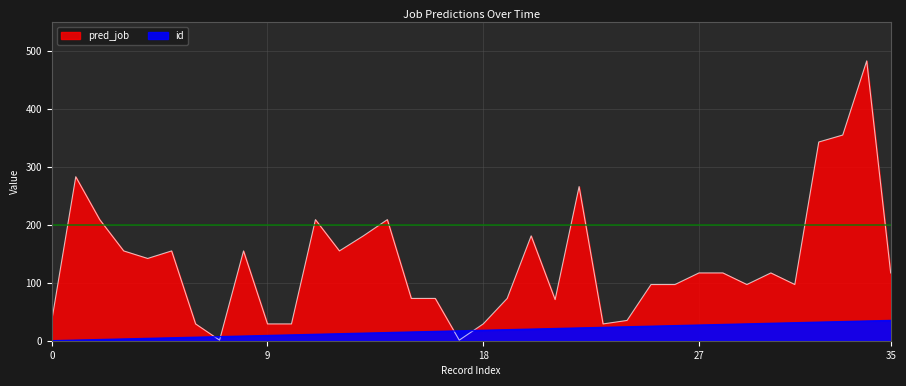

Between which two adjacent categories do id and pred_job first intersect?

6 and 7